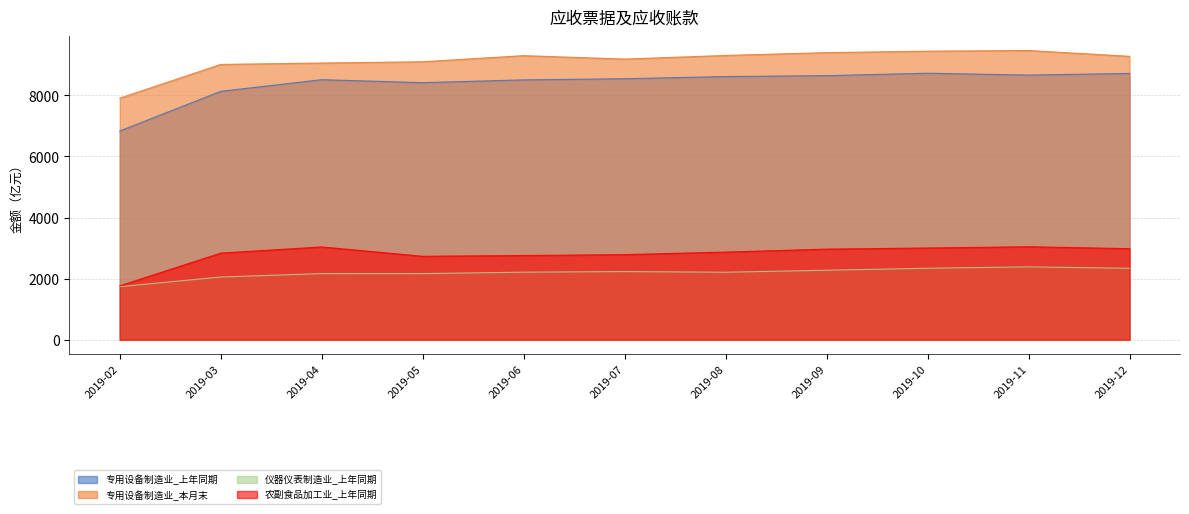

Where does the 仪器仪表制造业_上年同期 series first go above 2211?

2019-07